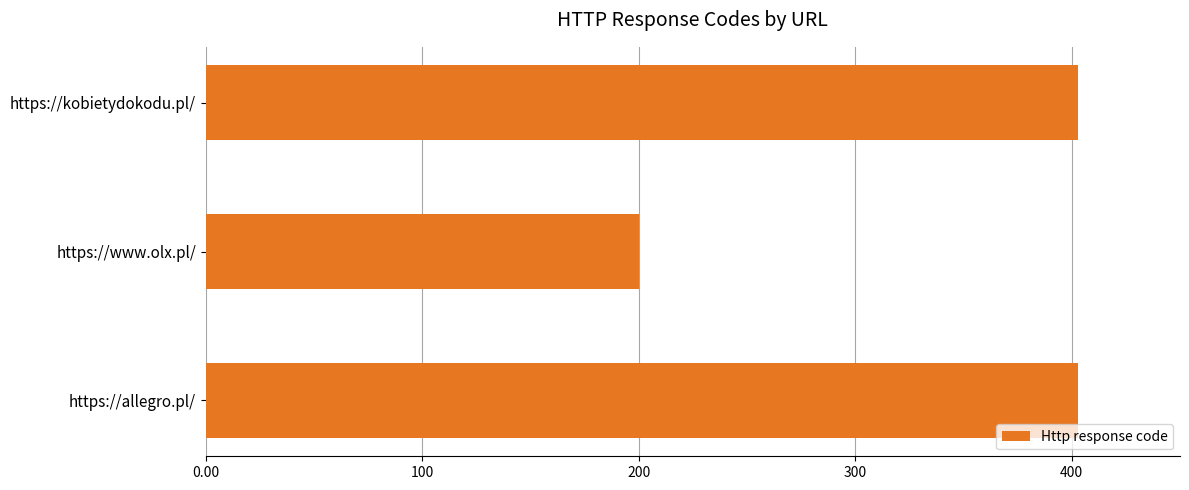

Approximately how many times larger is the value at https://www.olx.pl/ compared to https://allegro.pl/?

0.5